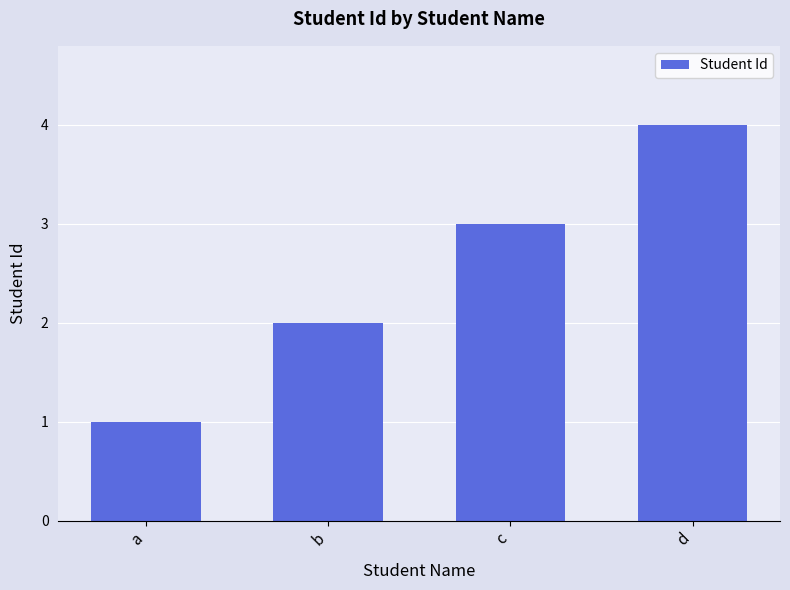

List the labels in order of value, smallest first.

a, b, c, d